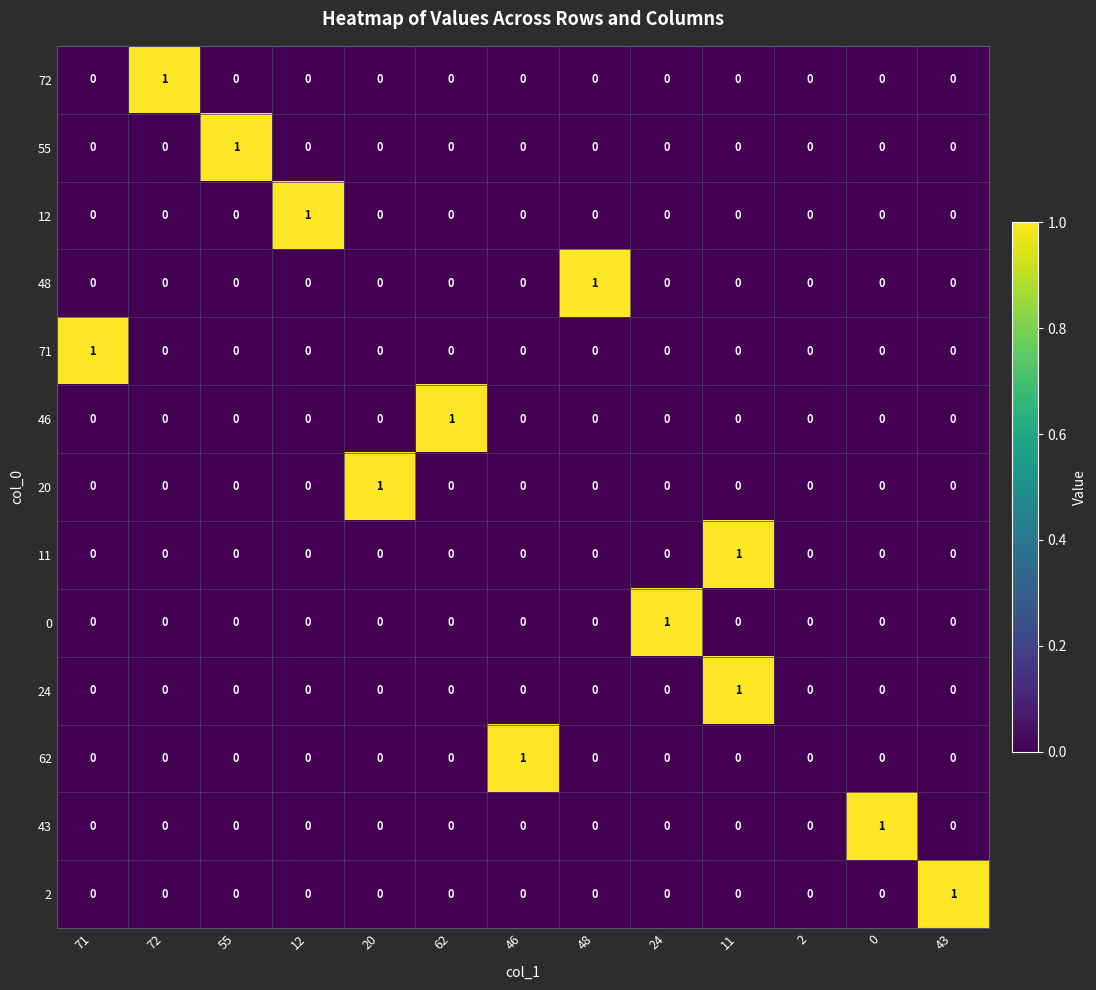

The value of 24 at 62 is 0. True or false?

True